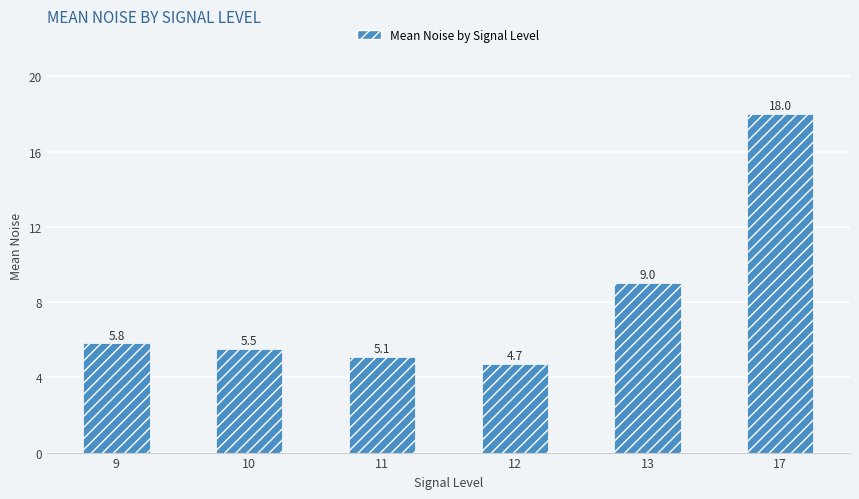

How many distinct data groups are displayed?

1